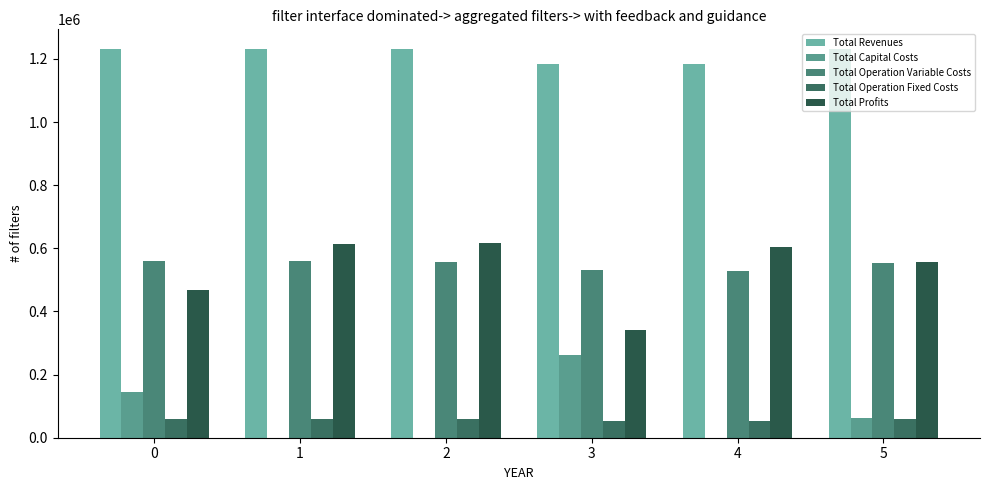

What are all the series names shown in the legend?

Total Revenues, Total Capital Costs, Total Operation Variable Costs, Total Operation Fixed Costs, Total Profits